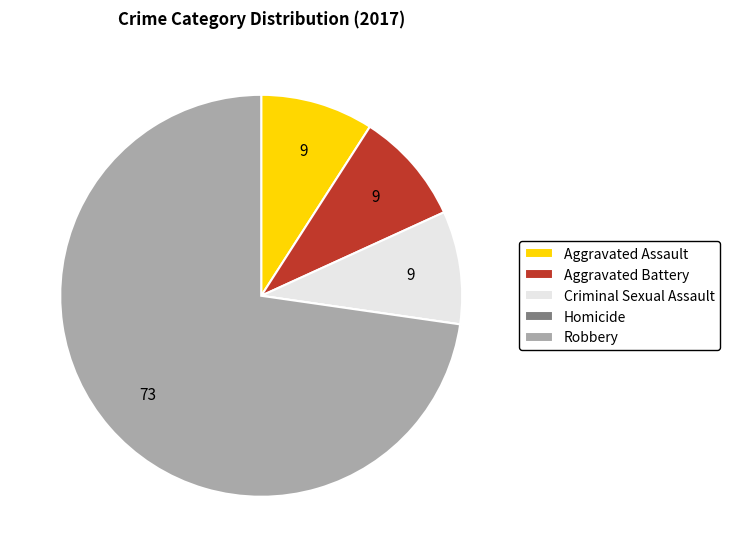

Do Aggravated Battery and Criminal Sexual Assault together represent more than half of the pie?

No